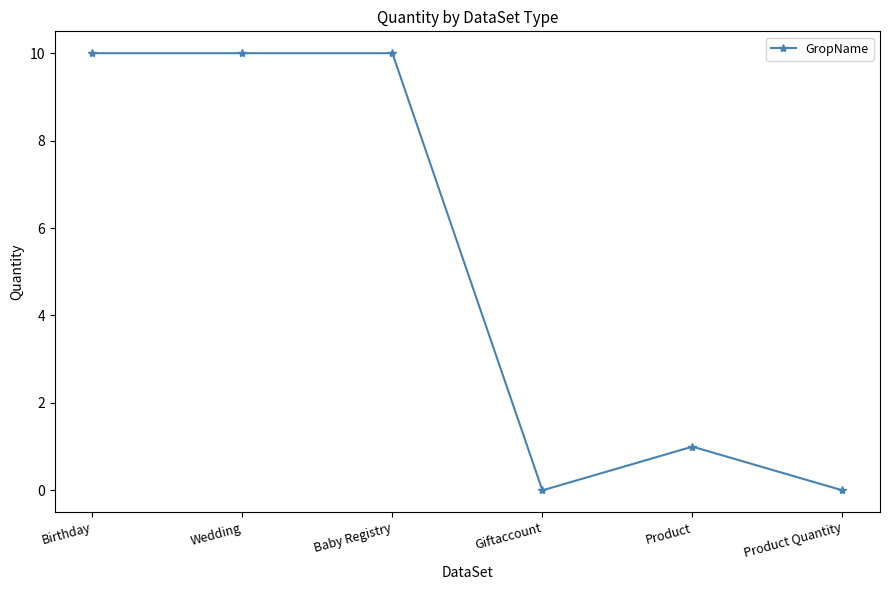

The chart shows a value of 0 at Giftaccount. True or false?

True